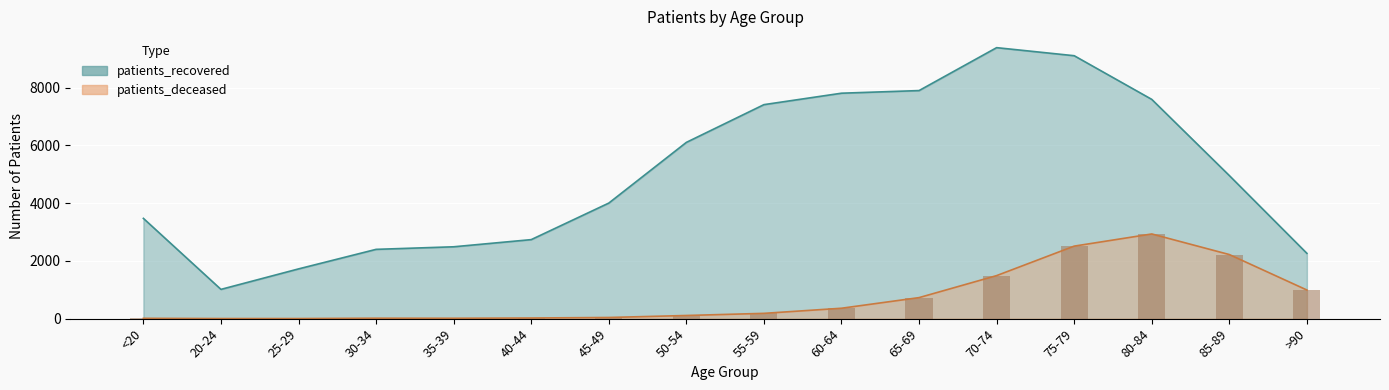

The value of patients_deceased at 55-59 is 41. True or false?

False